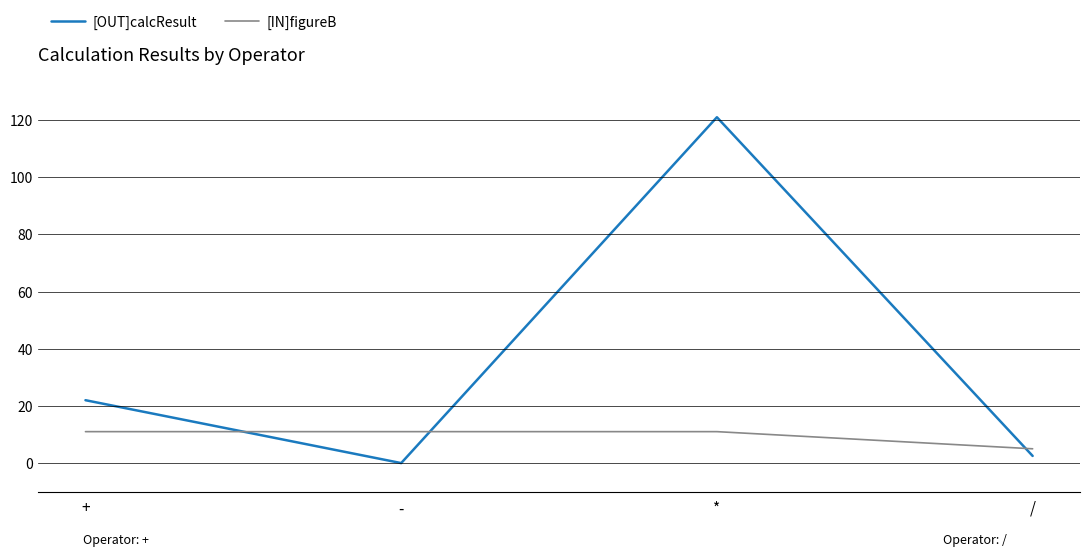

Is this an area chart (filled region under the line)?

No